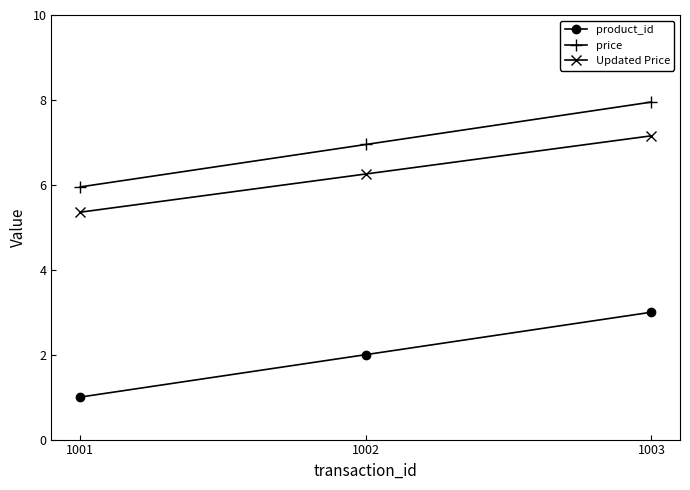

What is the difference between the maximum and minimum values in the price series?

2.0